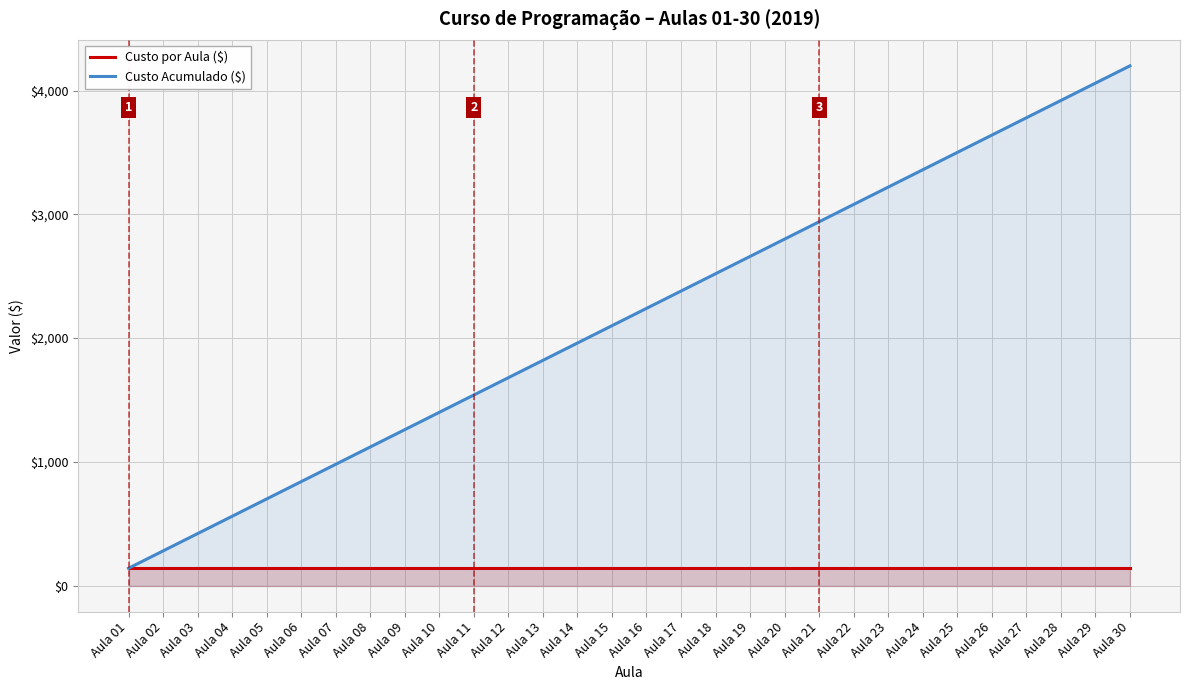

How many lines are shown in the chart?

2